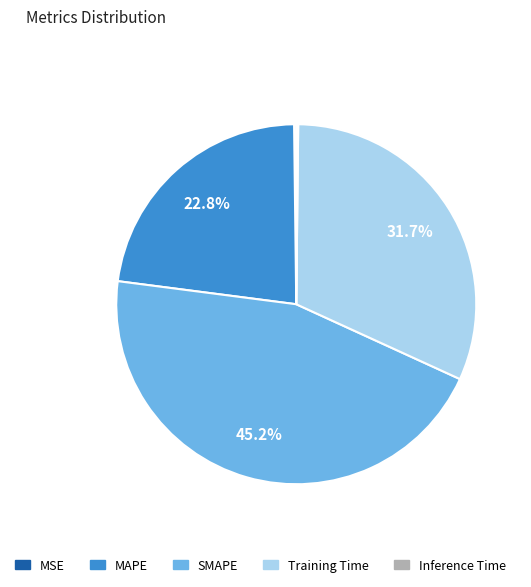

Is the sum of MAPE and SMAPE greater than half?

Yes